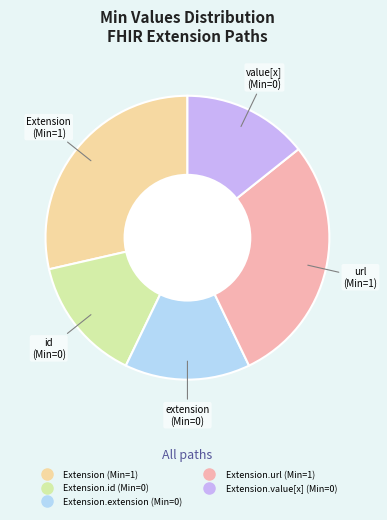

Is there a majority slice in this chart?

No